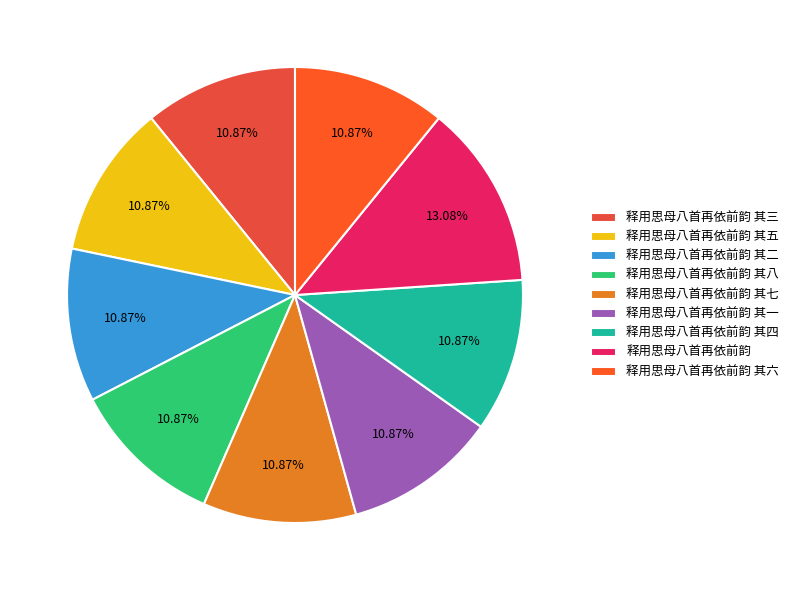

Between 释用思母八首再依前韵 and 释用思母八首再依前韵 其八, which is larger?

释用思母八首再依前韵